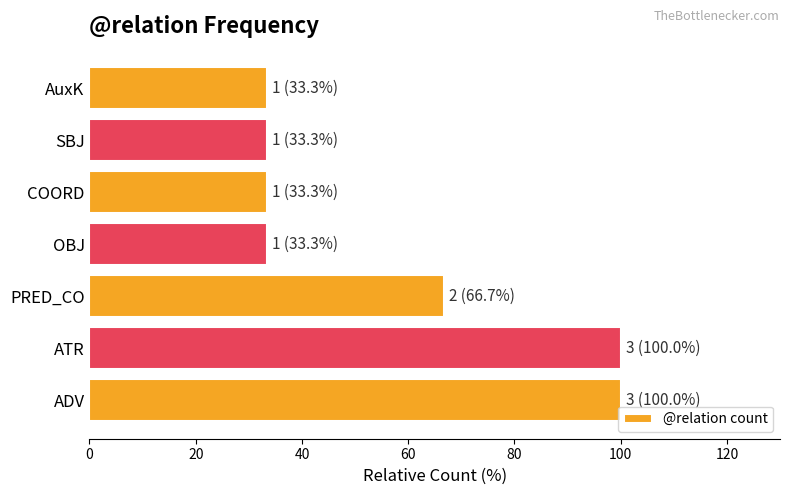

Is it true that the value at OBJ is 44.7?

False